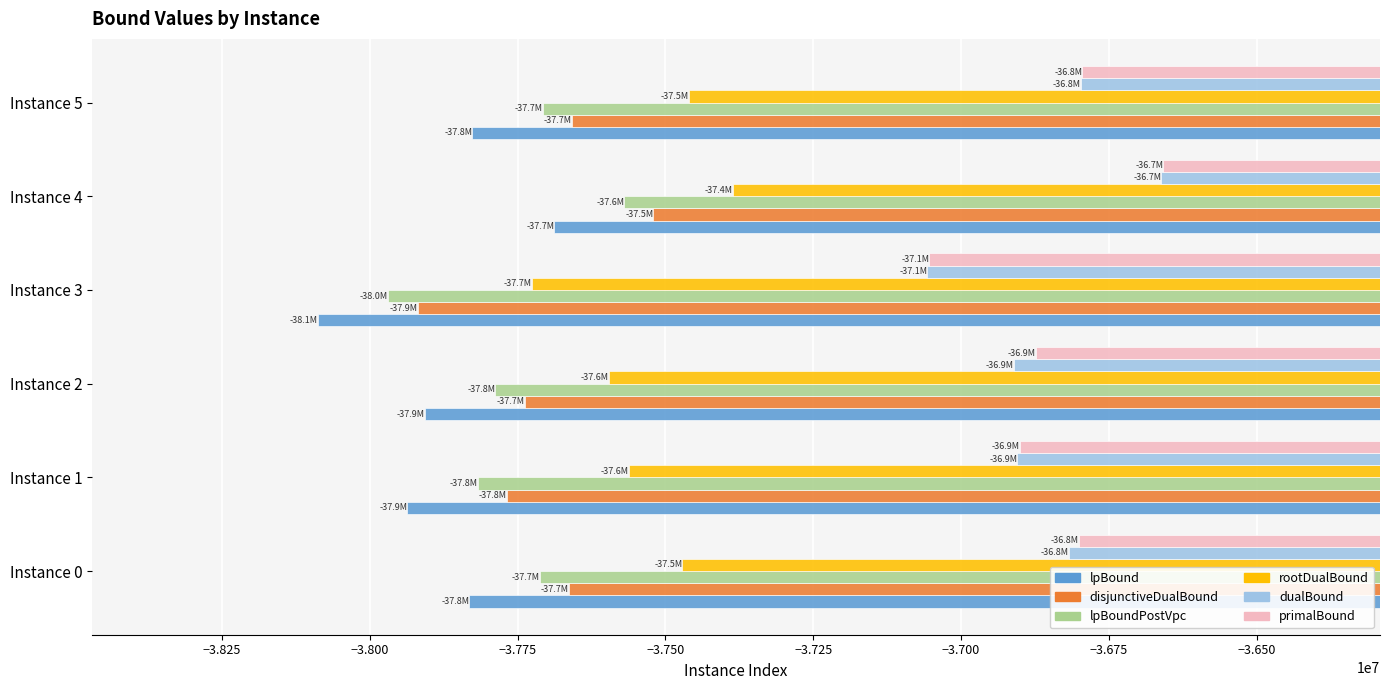

Which label corresponds to the smallest value in the chart?

Instance 3